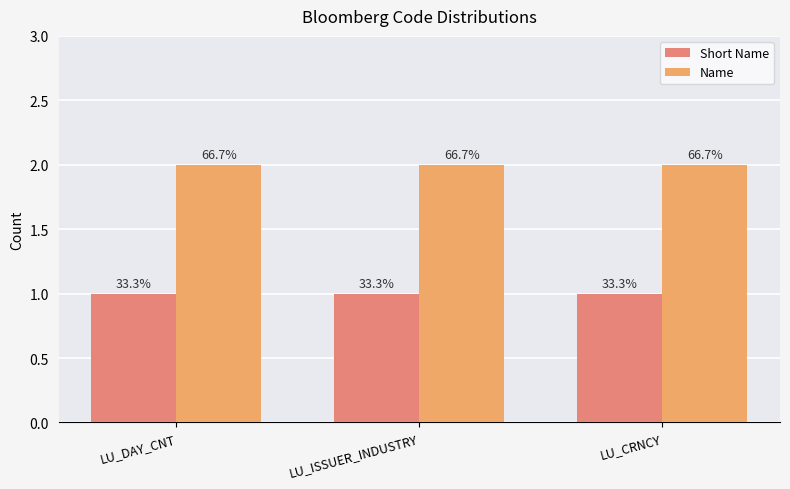

Which label corresponds to the largest value in the chart?

LU_DAY_CNT